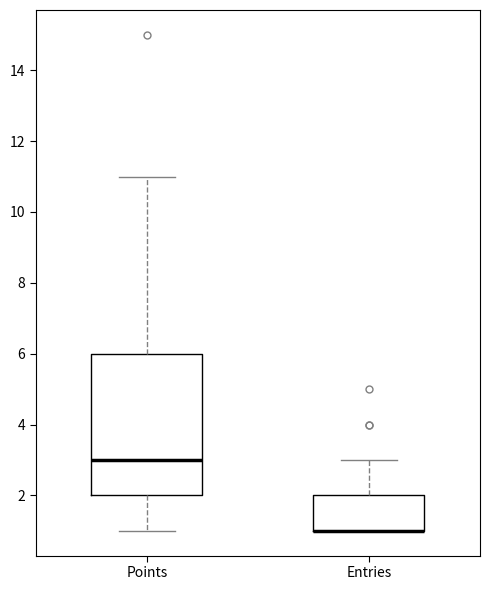

Reading left to right, transcribe this box plot: for each box, give where its median line is, the range the box spans, and where its two whiskers end, as read against the y-axis. The values are not printed on the chart, so give them approximately, as read against the axis.

Points: median 3, box 2 to 6, whiskers 1 to 11
Entries: median 1 (drawn on the box's lower edge), box 1 to 2, whiskers 1 to 3